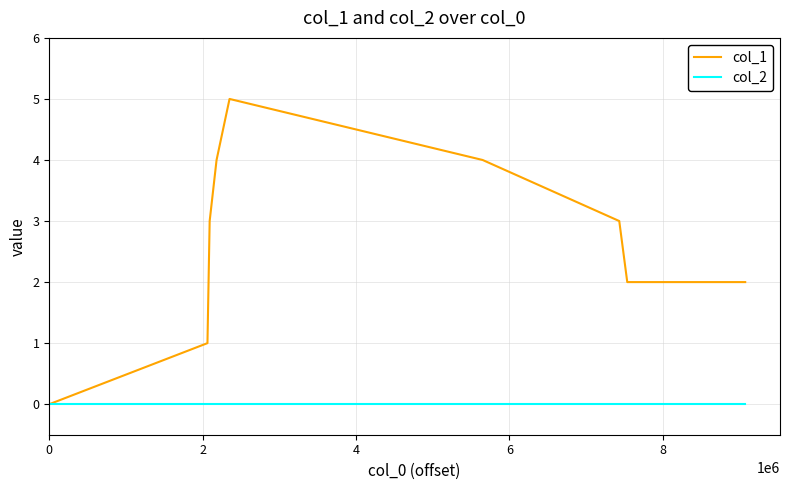

Count the col_1 values in the range 2 to 4.

6